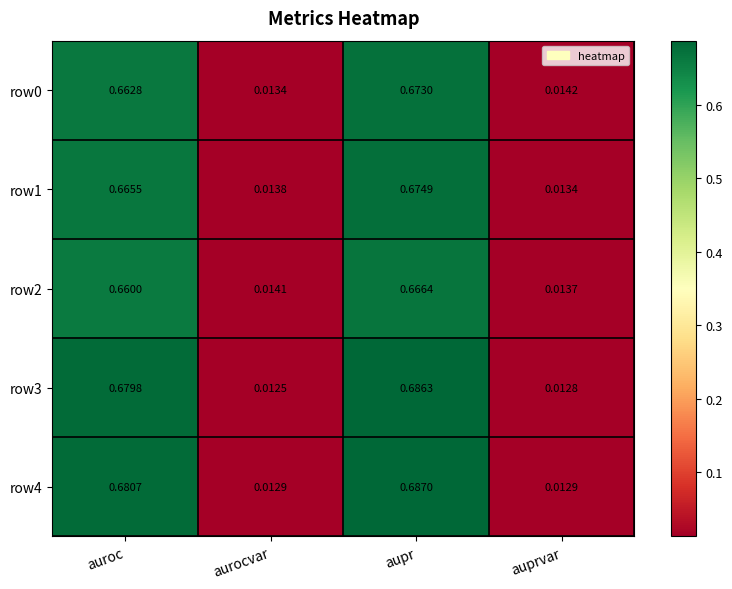

At which category does the chart reach its peak across all series?

aupr